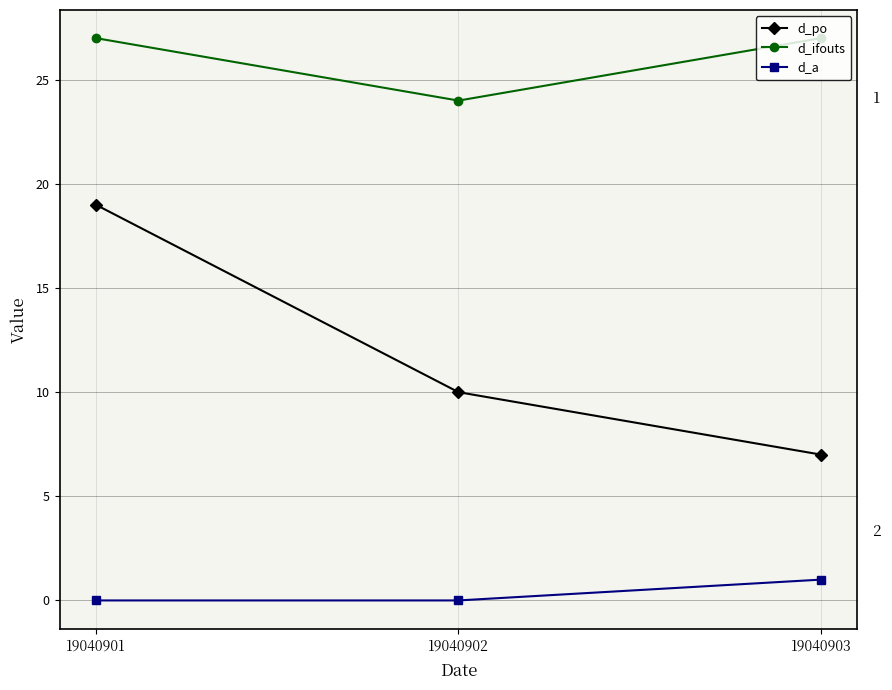

What is the sum of the d_ifouts values at 19040901 and 19040903?

54